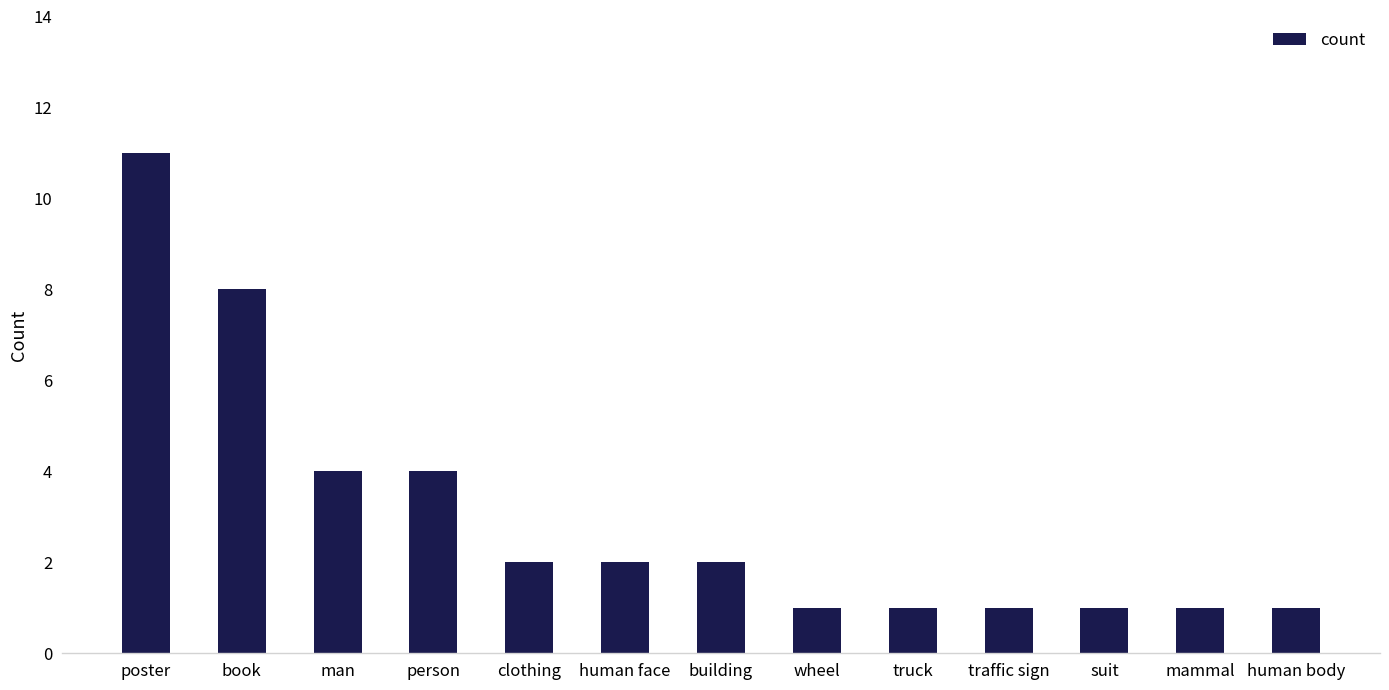

Reading left to right, what are all the values shown in this chart?

poster=11	book=8	man=4	person=4	clothing=2	human face=2	building=2	wheel=1	truck=1	traffic sign=1	suit=1	mammal=1	human body=1